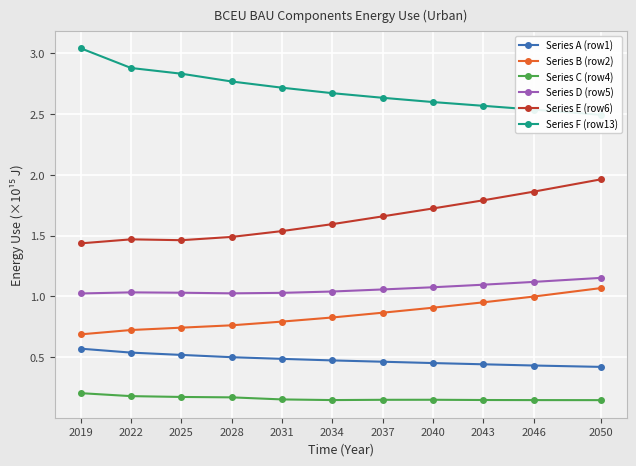

The value of Series B (row2) at 2031 is 1.4. True or false?

False